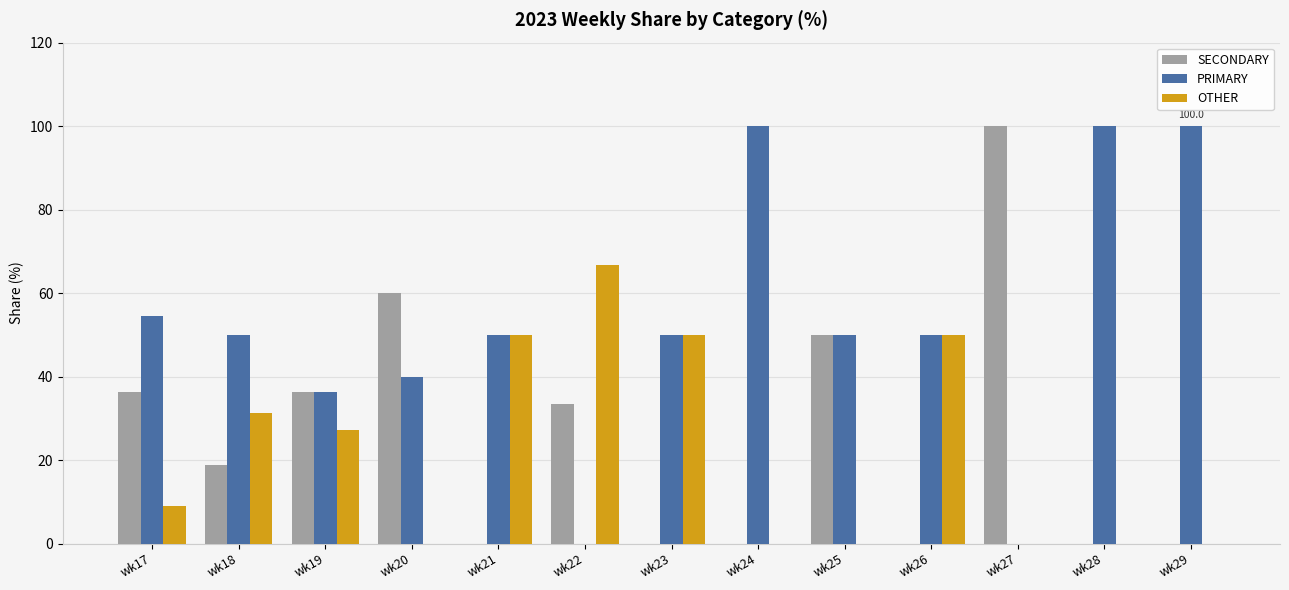

Does the chart contain stacked bars?

No